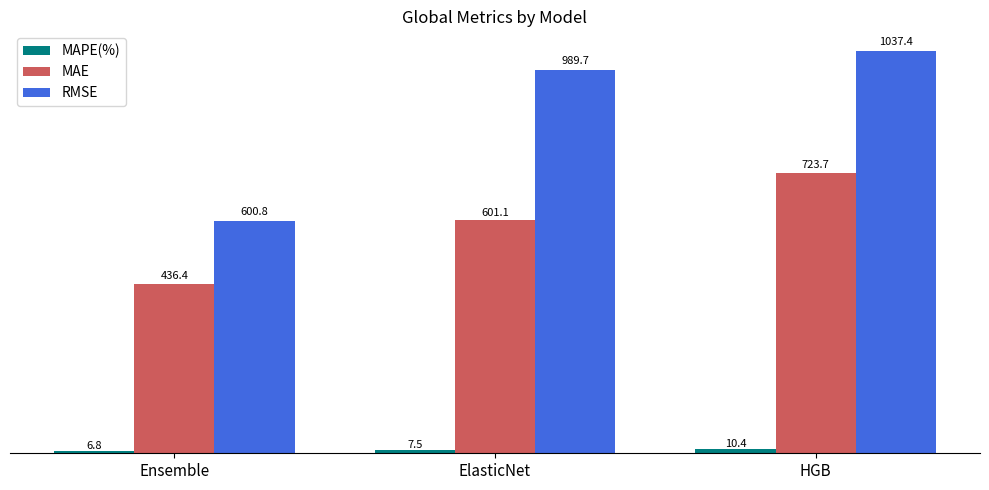

What is the average value of the RMSE series?

876.0